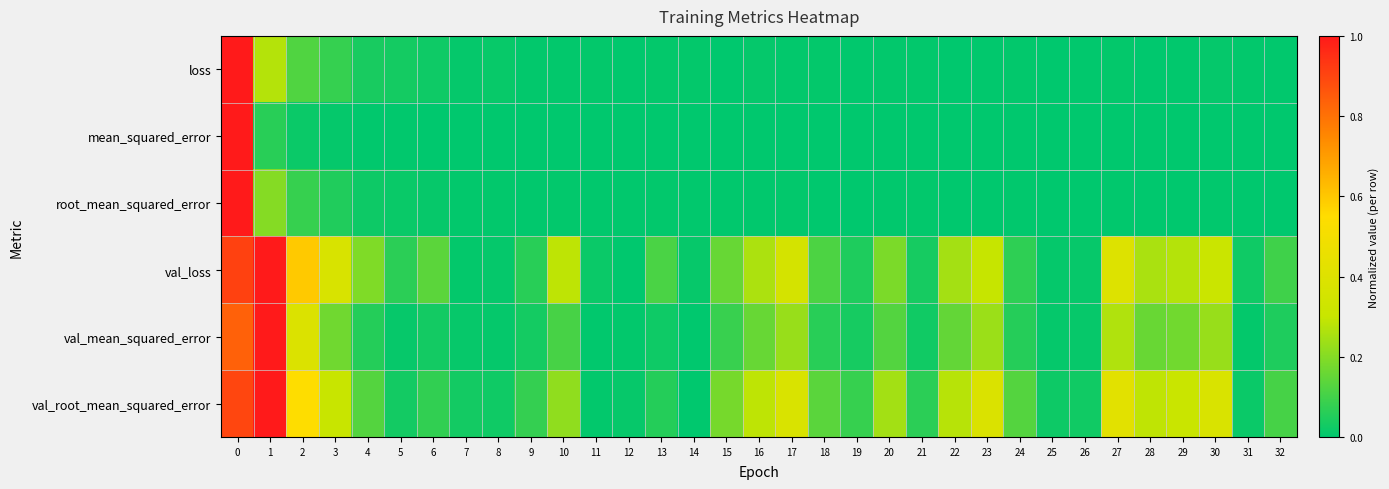

At how many categories does at least one series exceed 0?

33